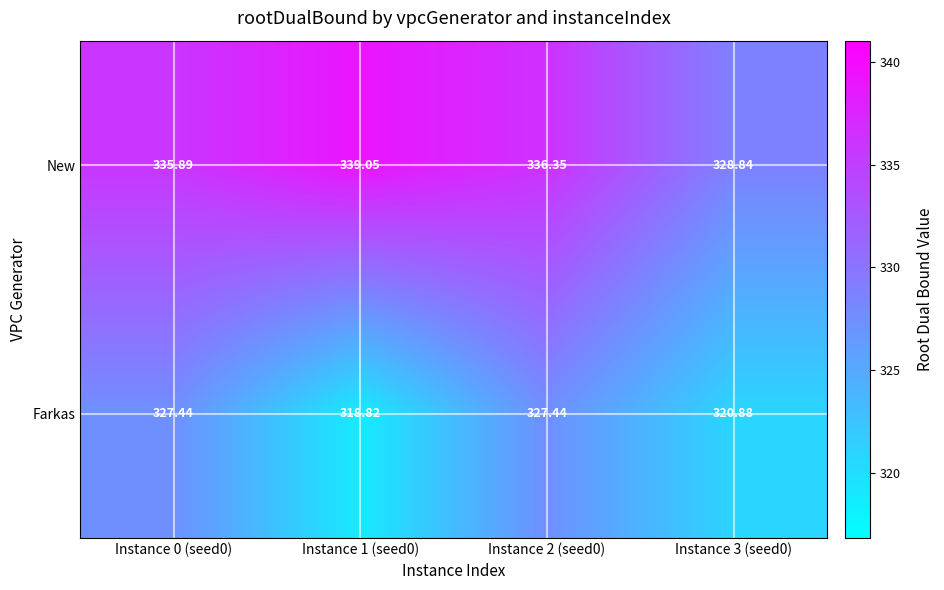

List the series in order of their peak value, highest first.

New, Farkas